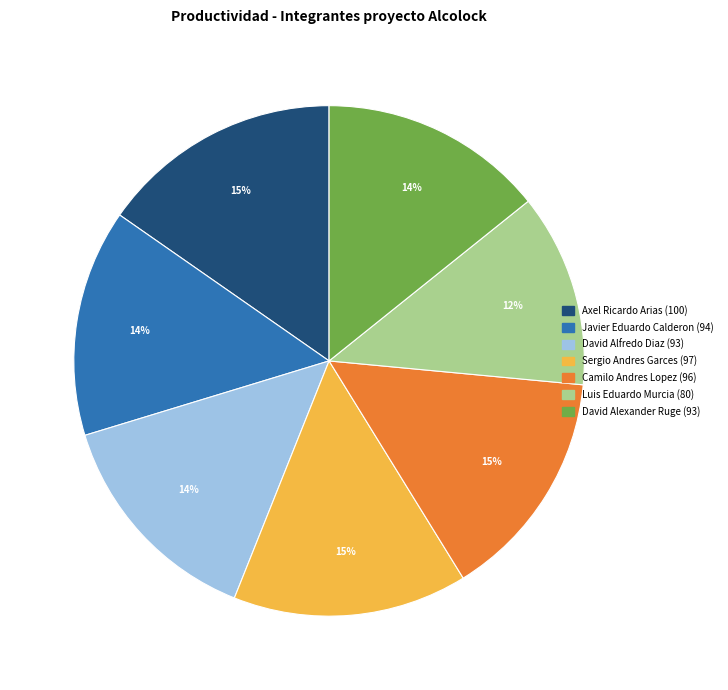

Is David Alexander Ruge the majority of the pie?

No